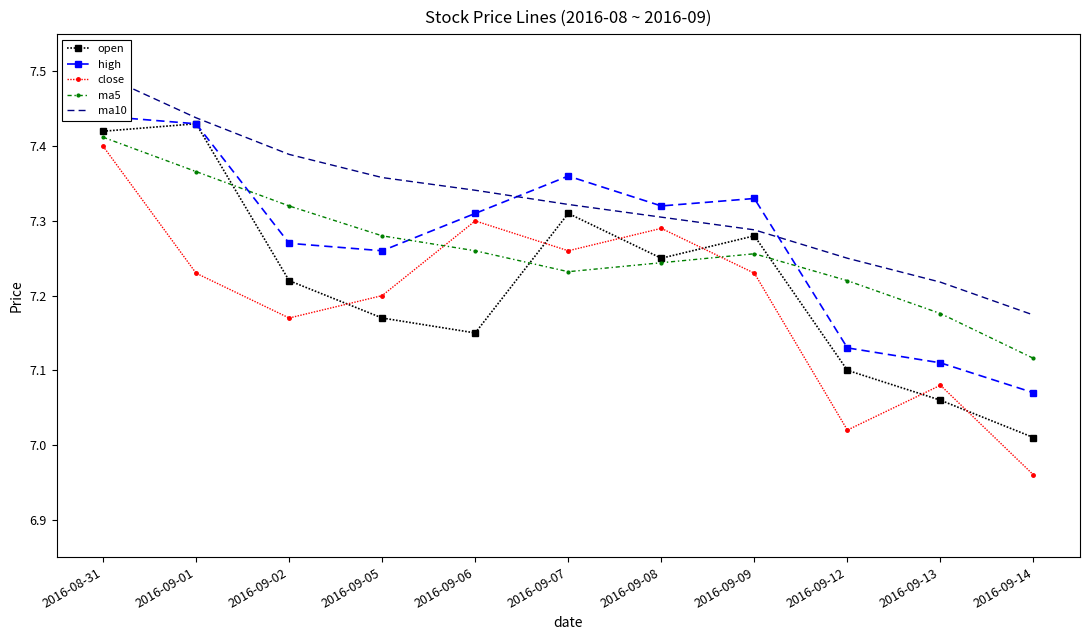

Between which two adjacent categories do high and ma10 first intersect?

2016-09-06 and 2016-09-07